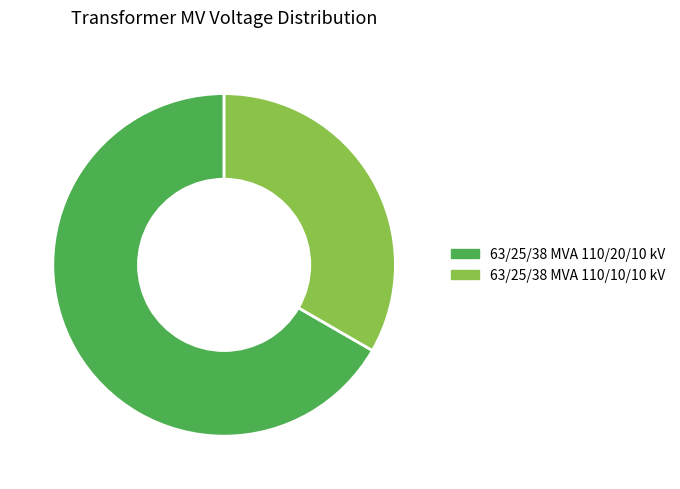

The 63/25/38 MVA 110/20/10 kV slice represents 56% of the pie. True or false?

False